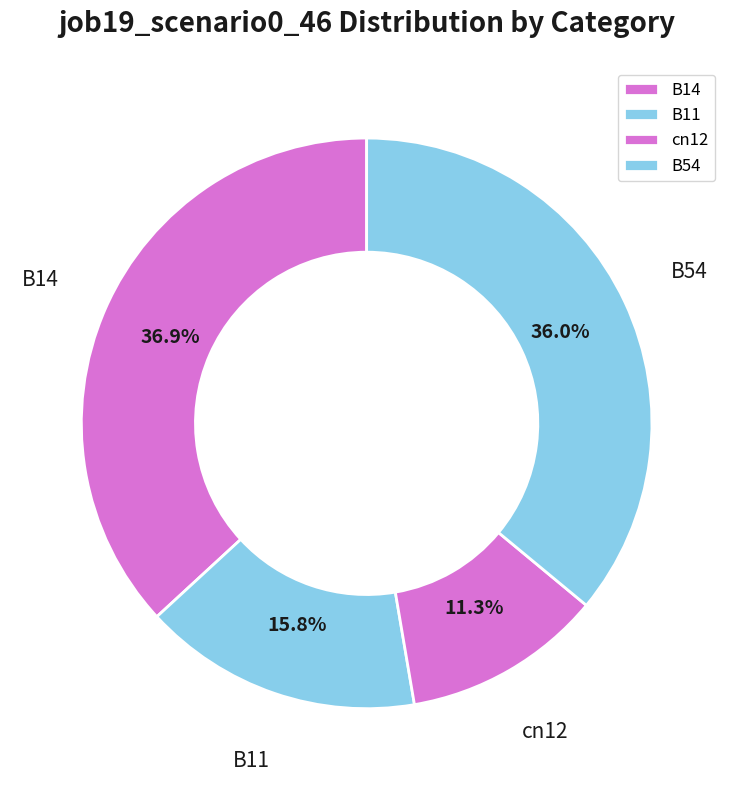

What percentage is the B54 slice, to the nearest percent?

36%